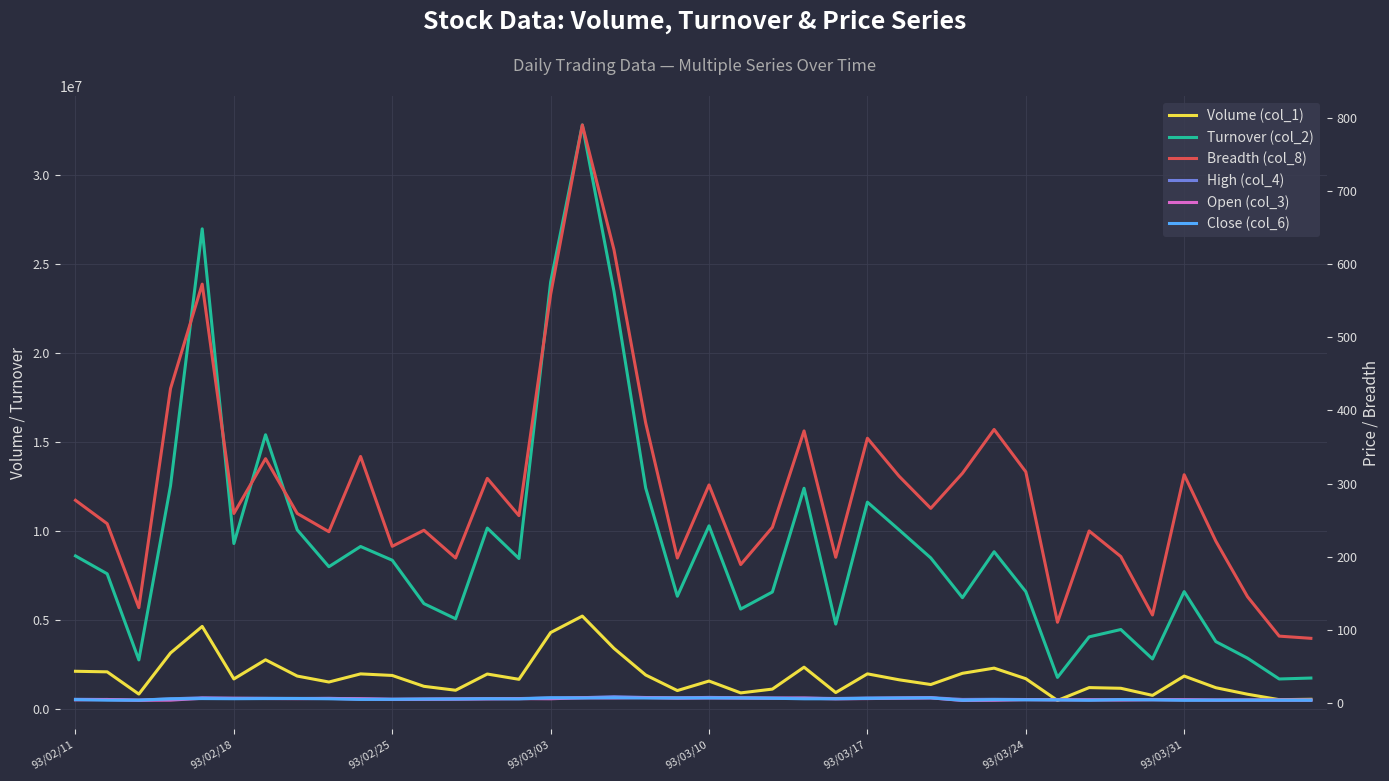

Read the Breadth (col_8) value at 31.

110.0